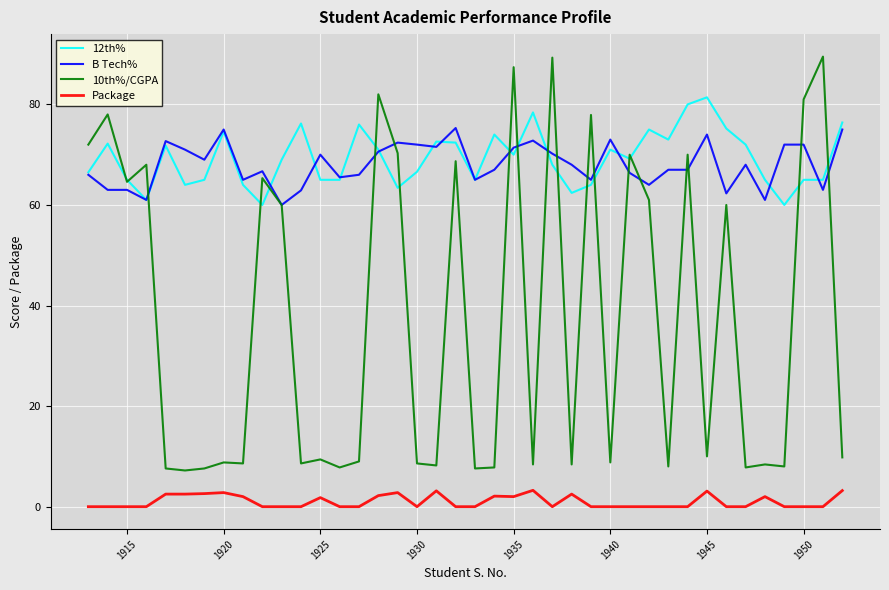

True or false: Package and B Tech% cross at least once.

False